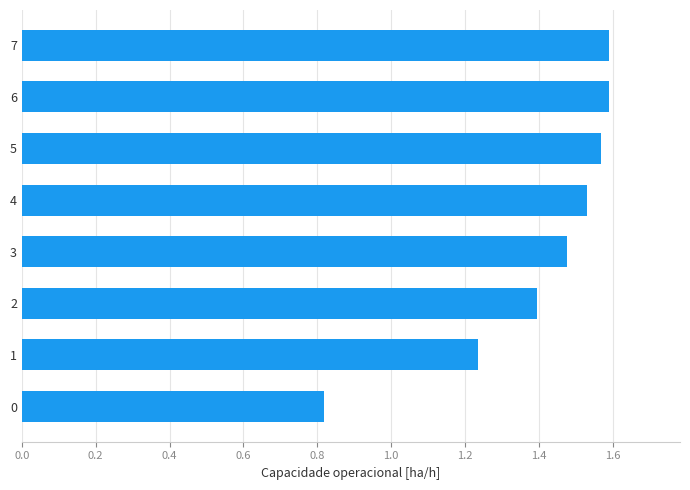

What is the ratio of the value at 3 to the value at 4?

1.0